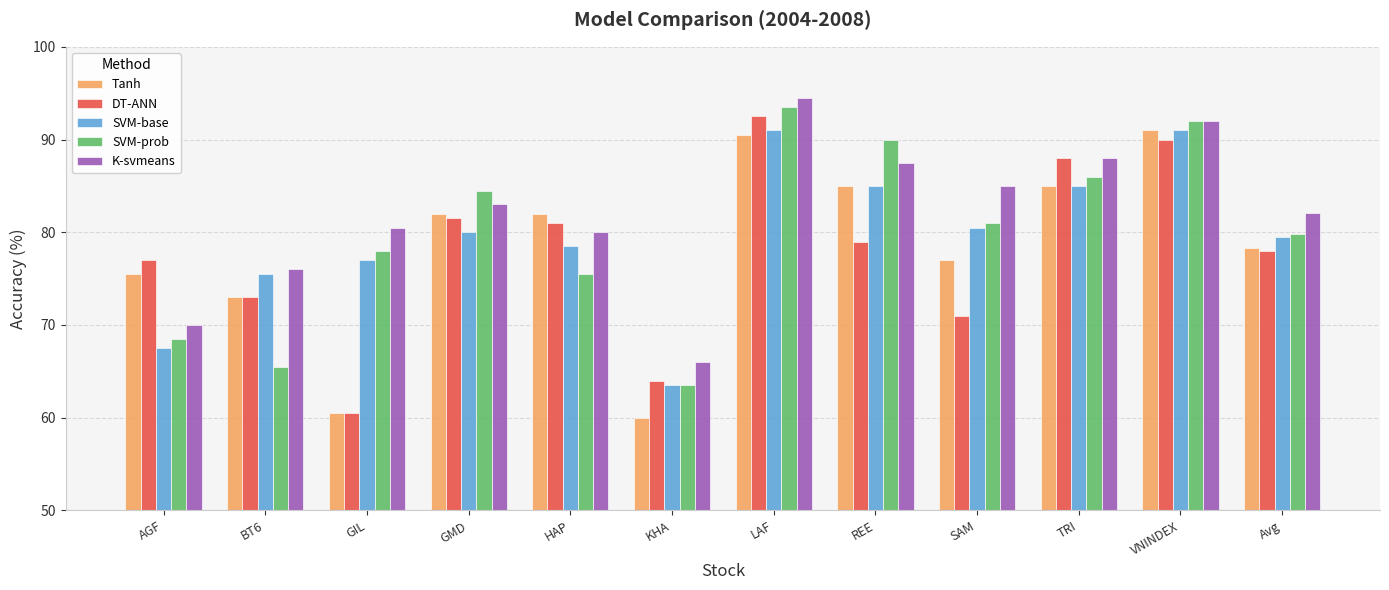

How many values in the Tanh series are below 82?

6